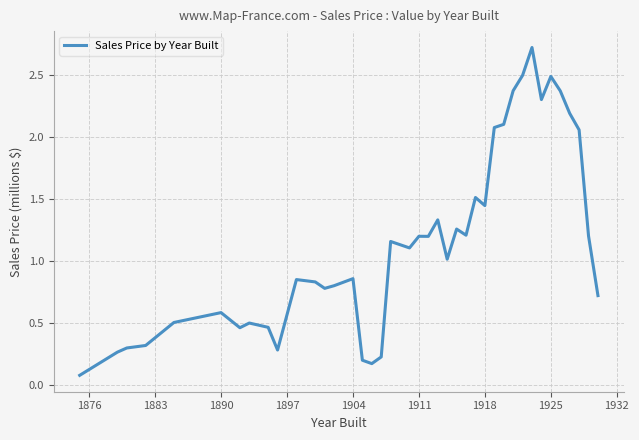

What is the difference between the maximum and minimum values?

2.6